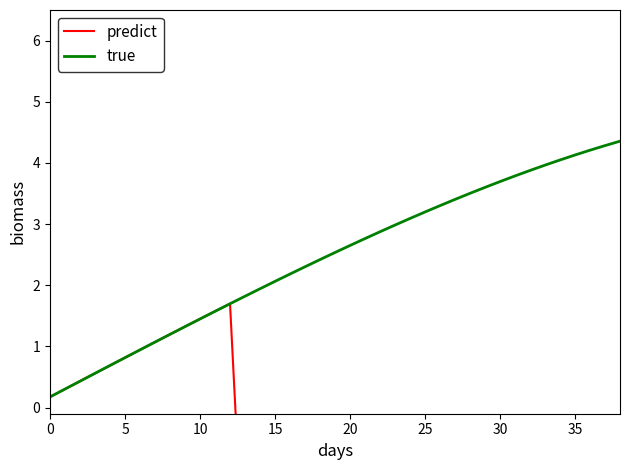

What is the maximum value for true?

4.4